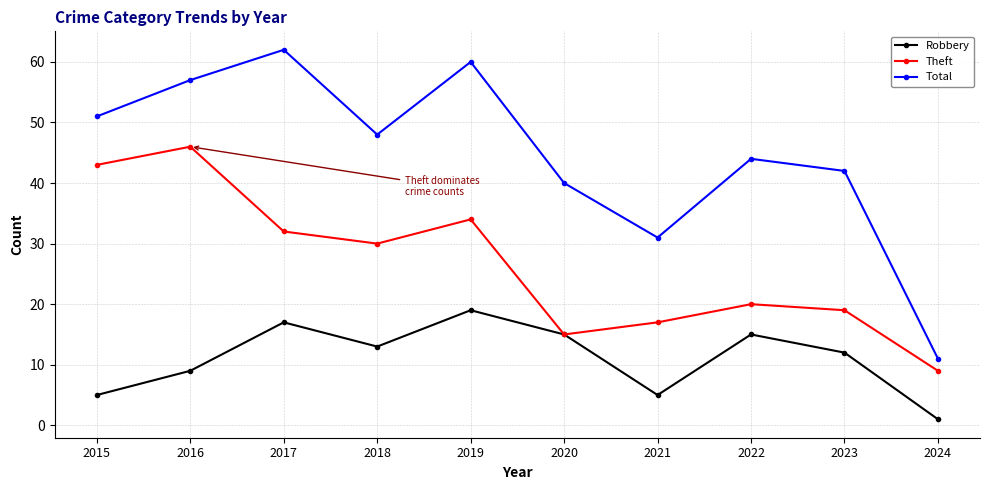

Rank the series at 2015 from lowest to highest value.

Robbery, Theft, Total